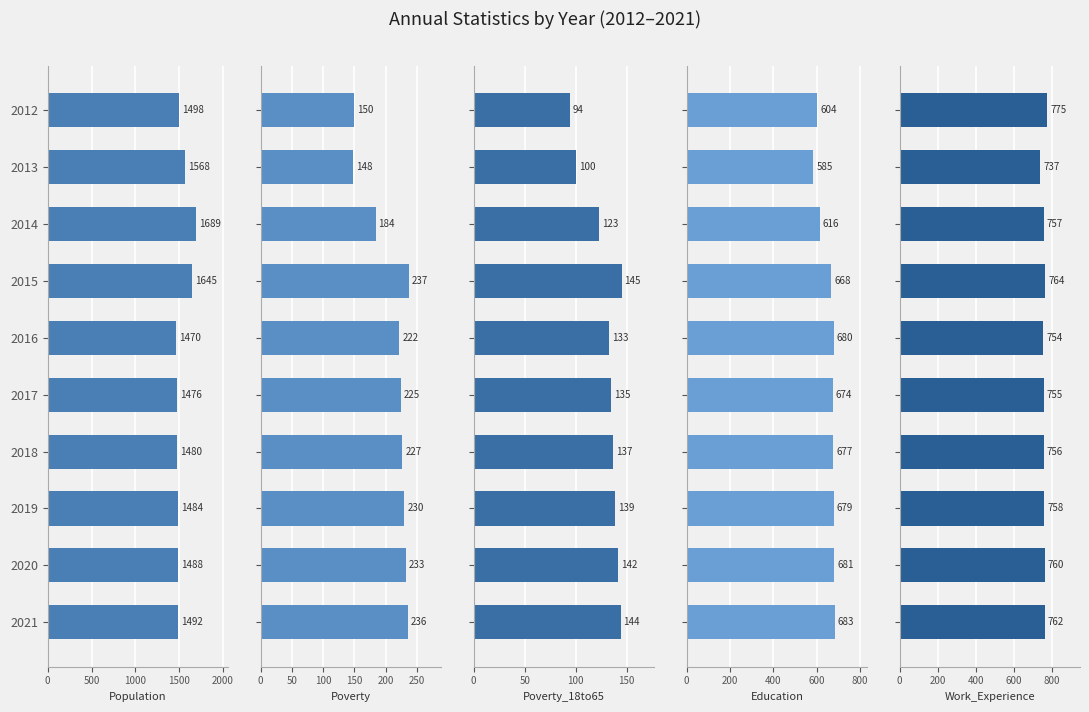

Which series has the widest spread of values?

Population